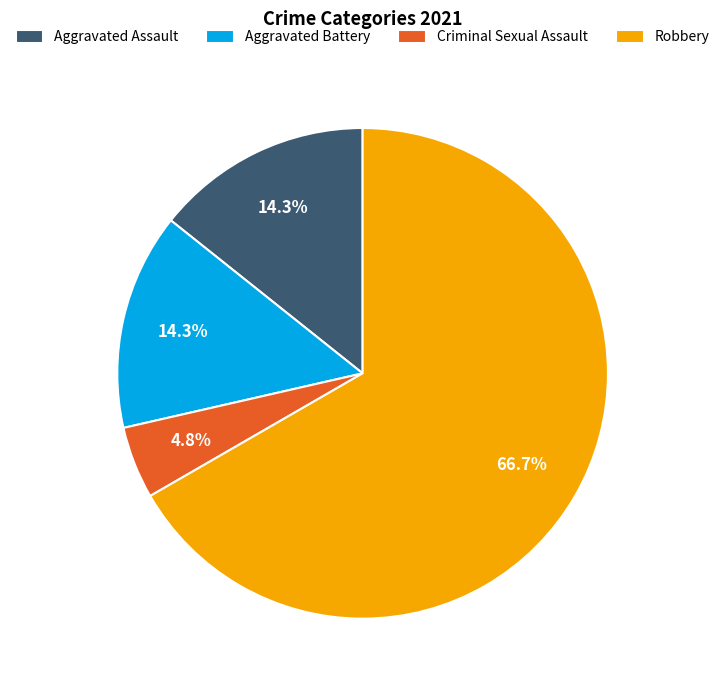

To the nearest percent, what percentage of the pie is Robbery?

67%